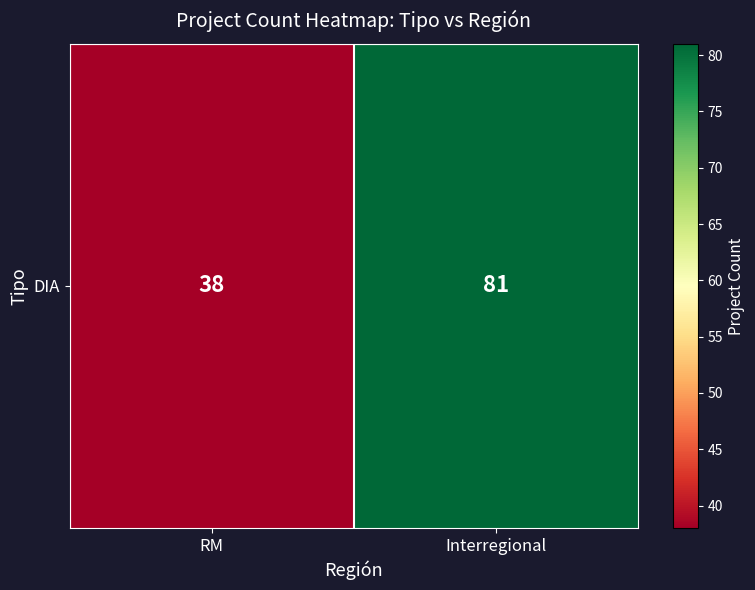

The chart shows a value of 38 at RM. True or false?

True